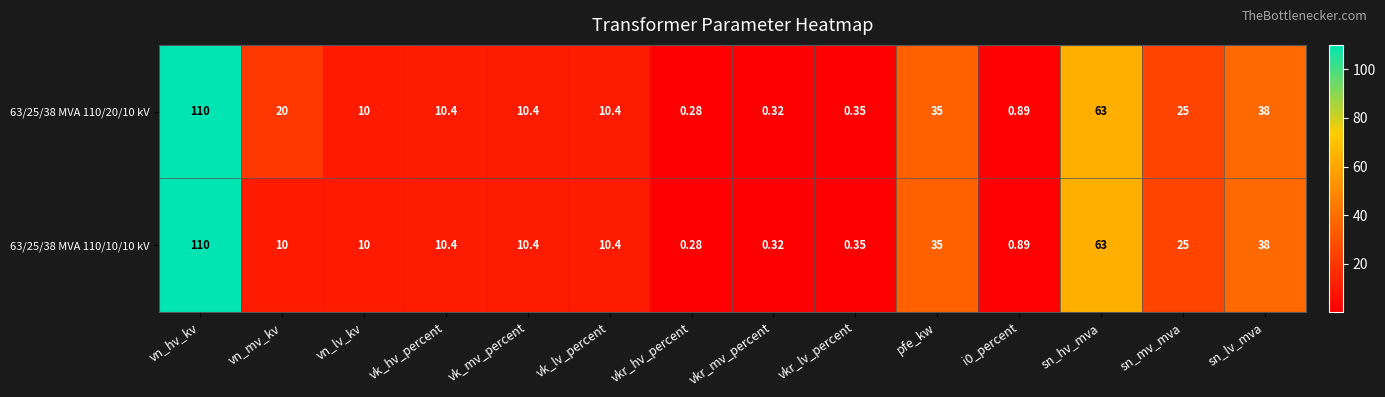

Which category has the lowest value in the 63/25/38 MVA 110/10/10 kV series?

vkr_hv_percent